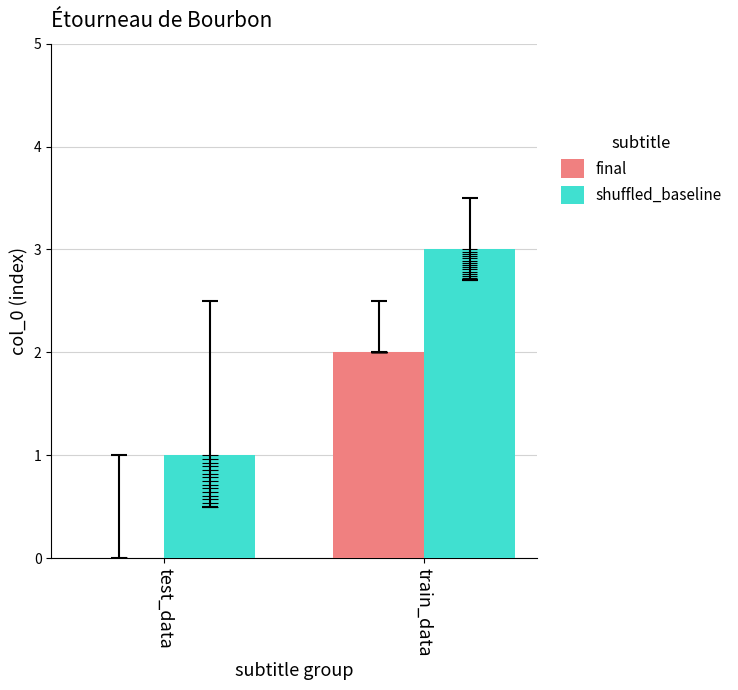

Between test_data and train_data, which series saw the biggest shift?

final